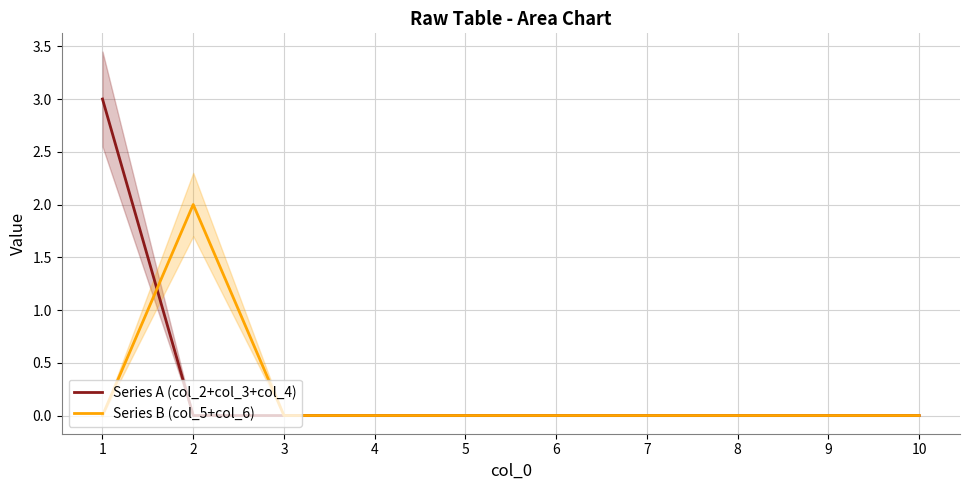

At which category is the sum across all series the highest?

1